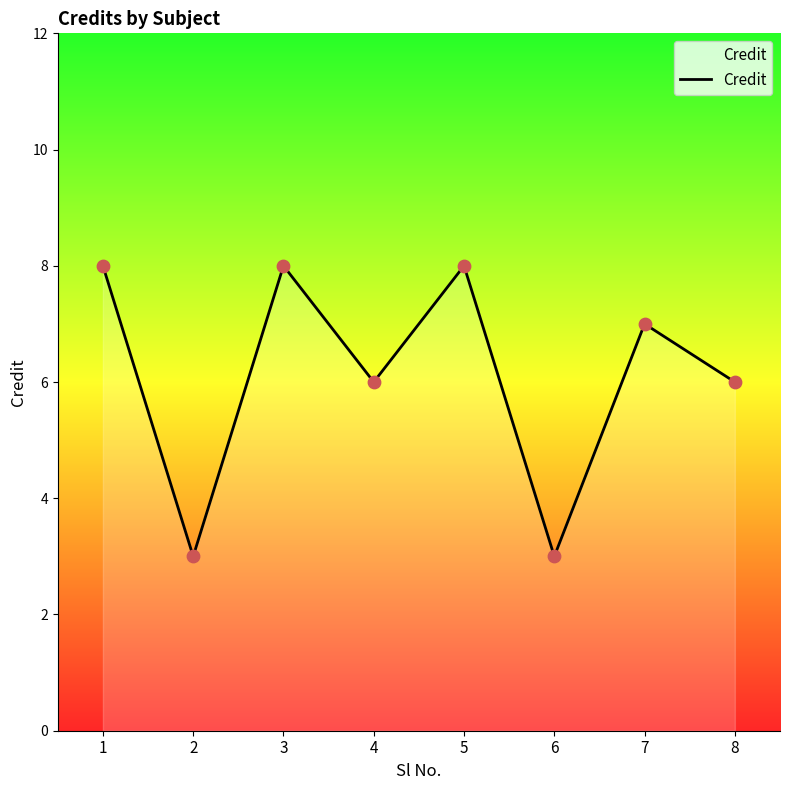

Between 4 and 6, which is larger?

4